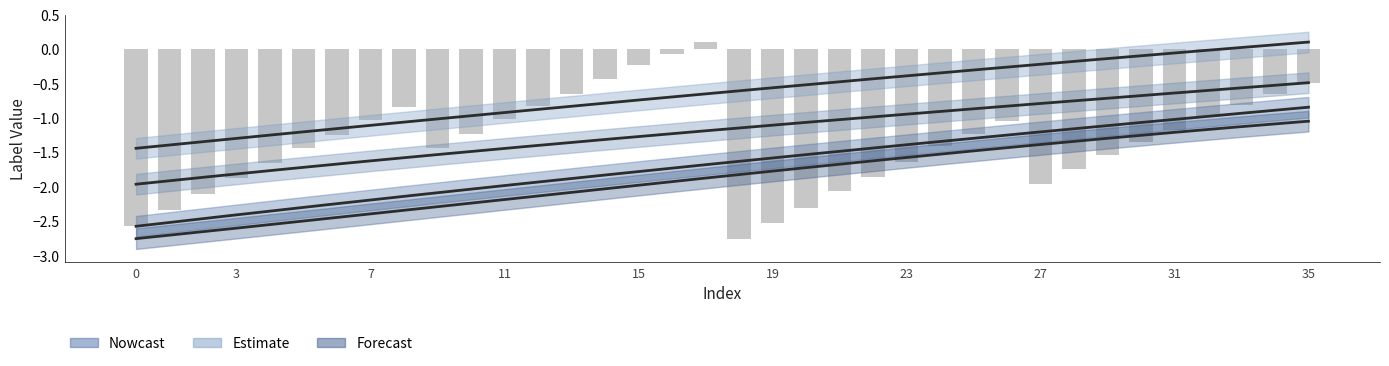

The Reaction_2 series shows -0.4 at 4. True or false?

False